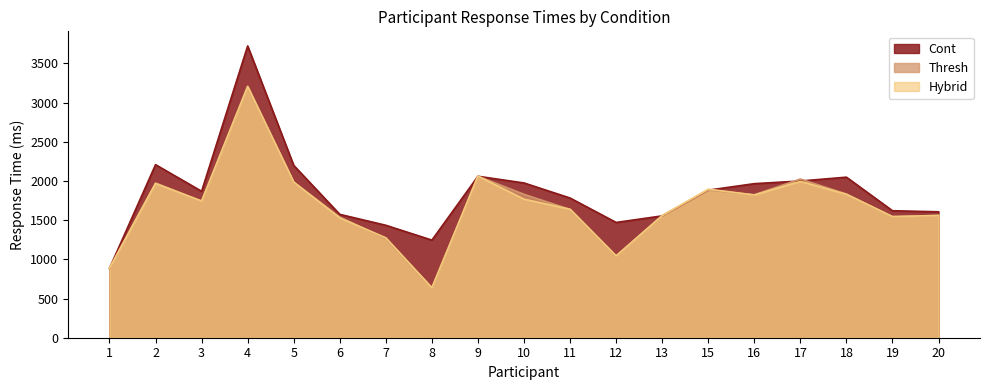

How many data points does each series have?

19